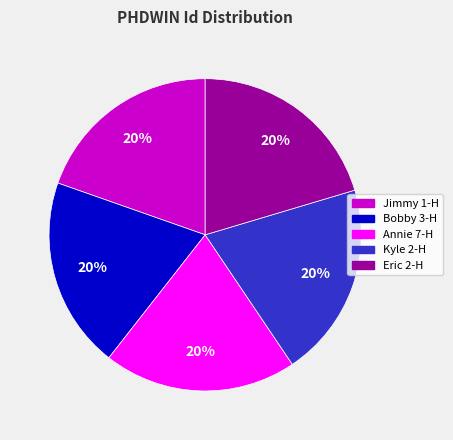

The Eric 2-H slice represents 29% of the pie. True or false?

False